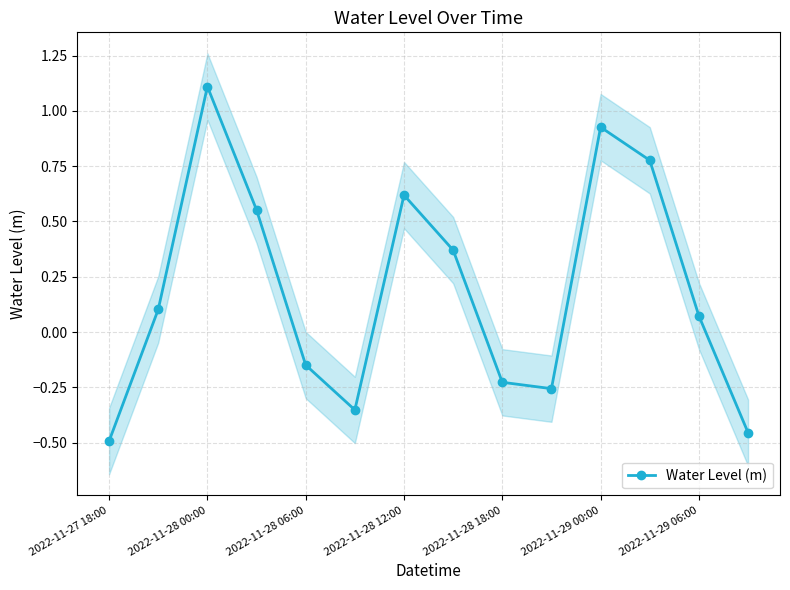

How many interior local peaks (higher than both neighbors) does the data have?

3